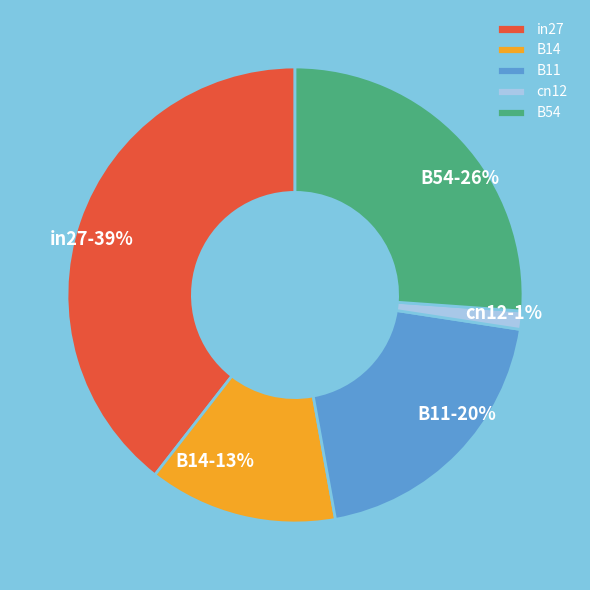

To the nearest percent, what is the difference between the largest and smallest slice percentages?

38%